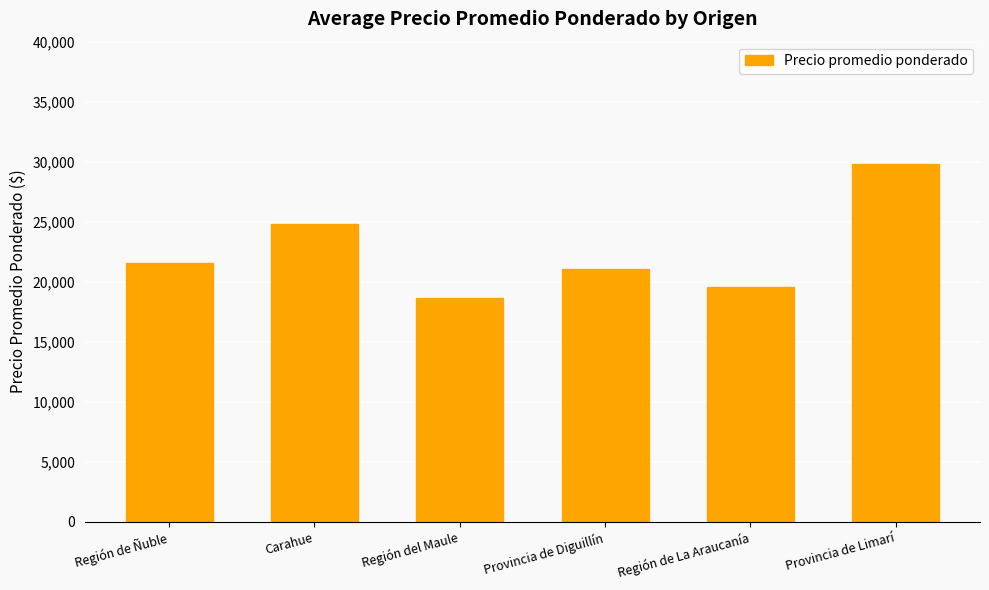

List the labels in order of value, smallest first.

Región del Maule, Región de La Araucanía, Provincia de Diguillín, Región de Ñuble, Carahue, Provincia de Limarí